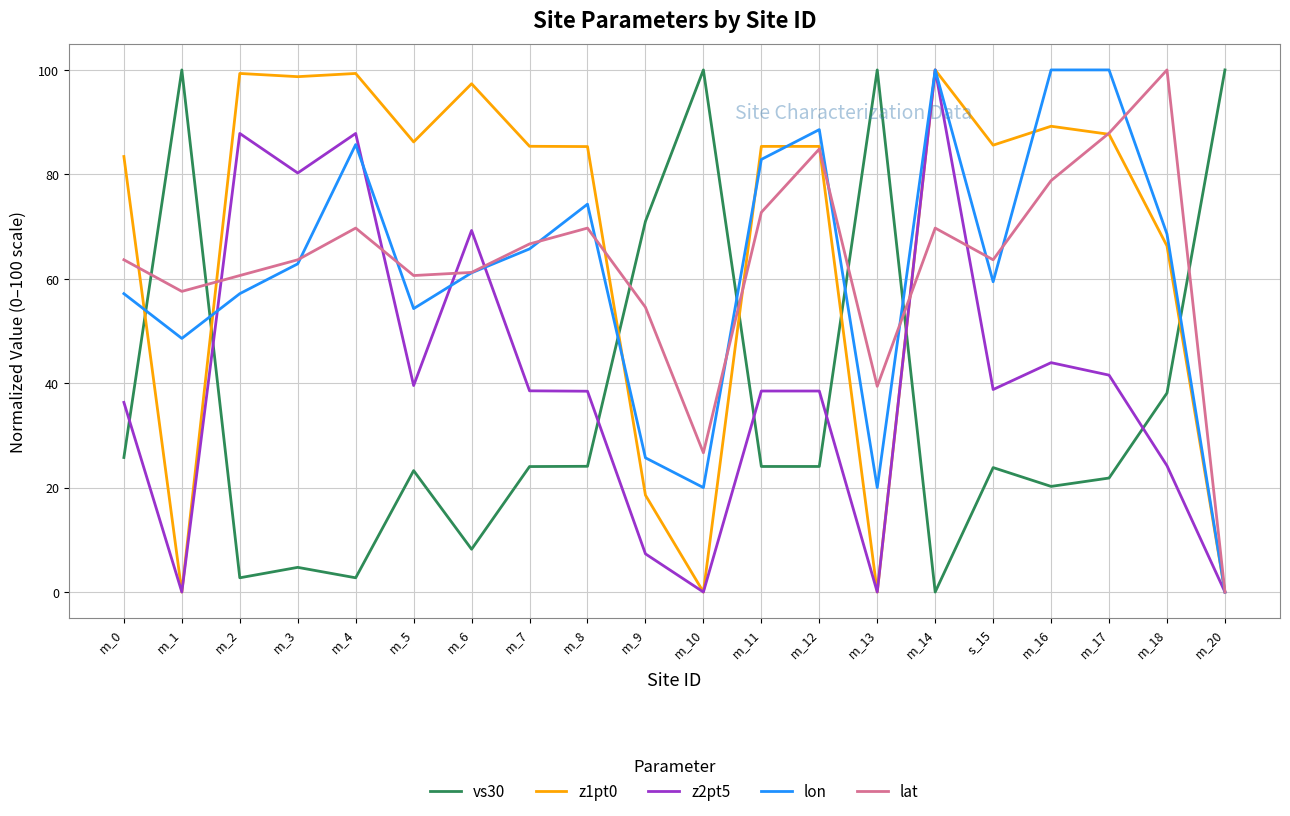

What is the difference between the maximum and minimum values in the z2pt5 series?

100.0